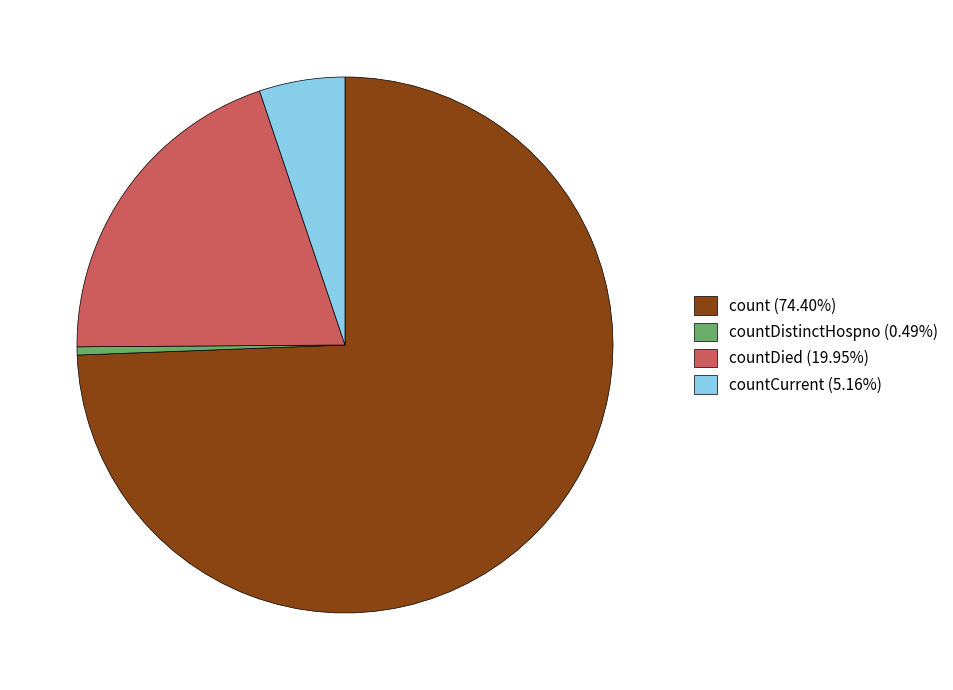

Approximately how many times larger is the value at count (74.40%) compared to countCurrent (5.16%)?

14.4